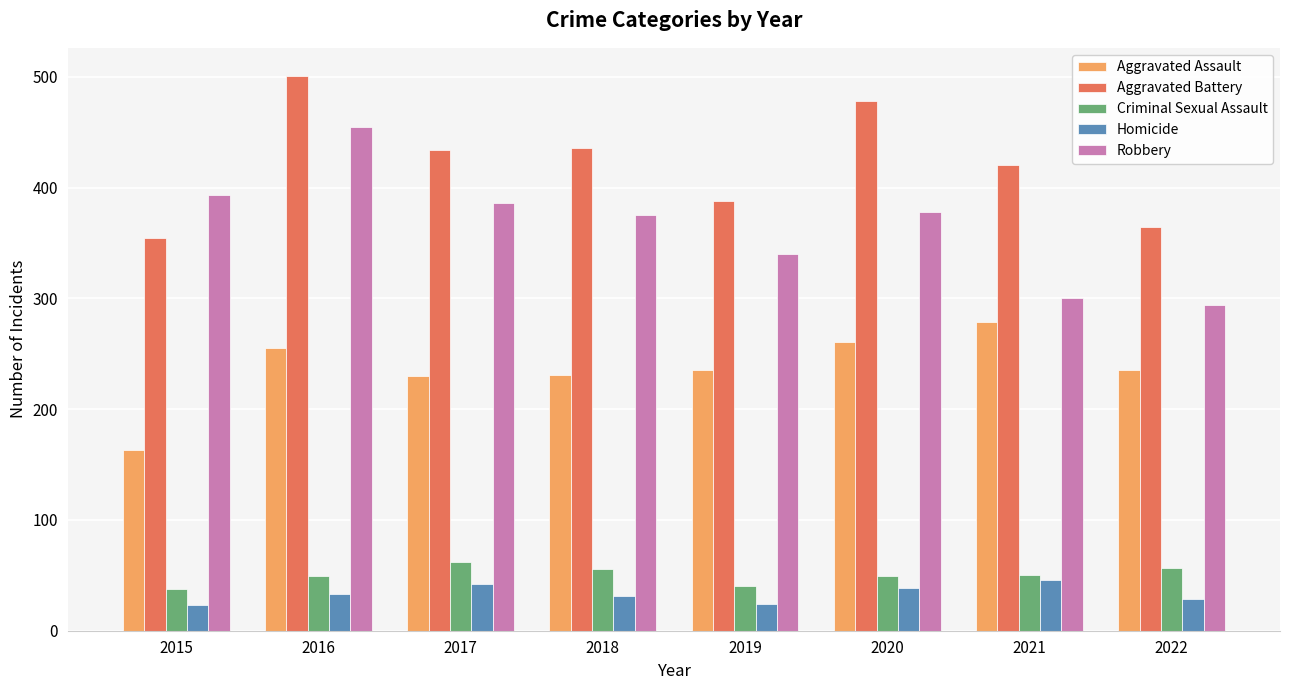

What is the value of the Robbery bar at the 6th from the left?

378